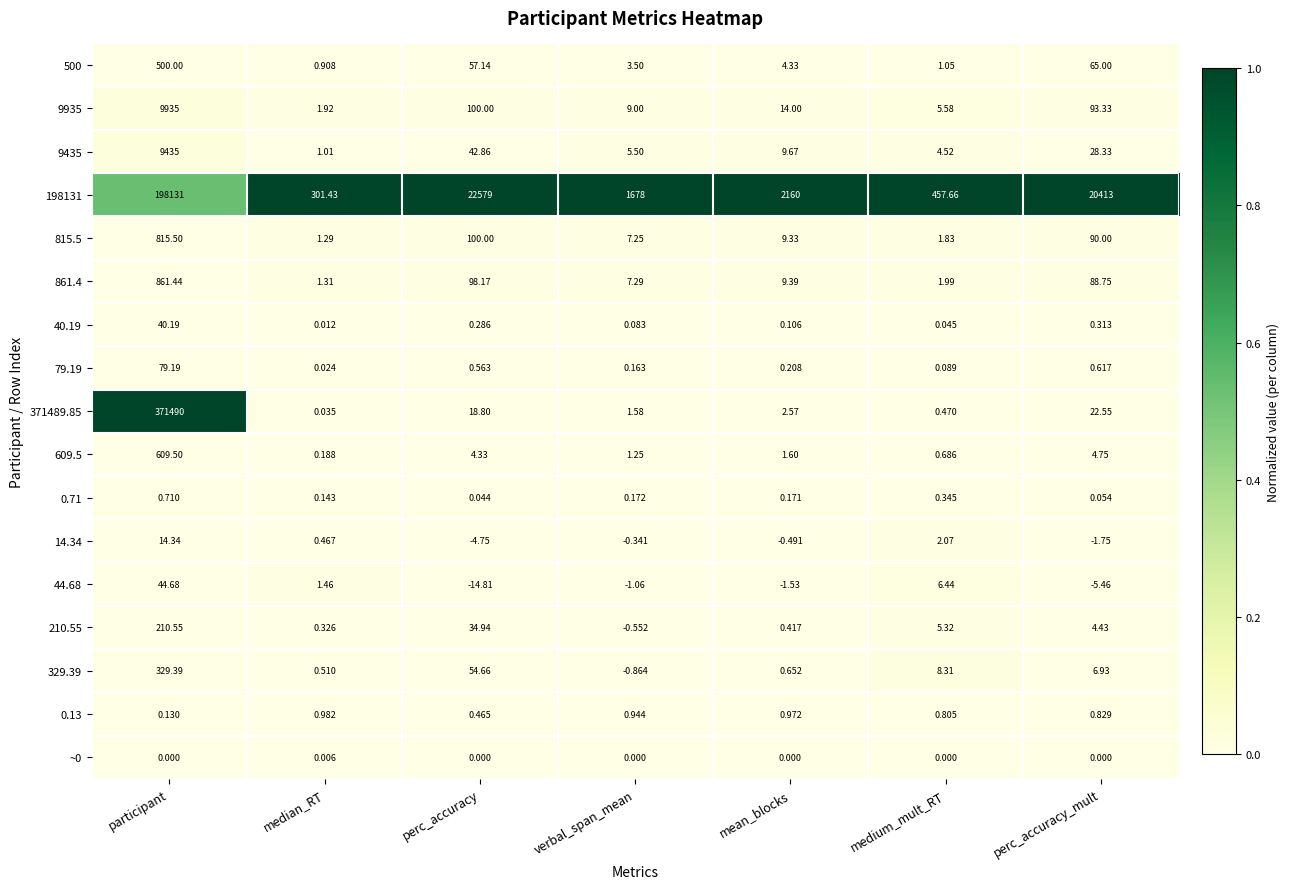

At which category does the chart reach its peak across all series?

participant